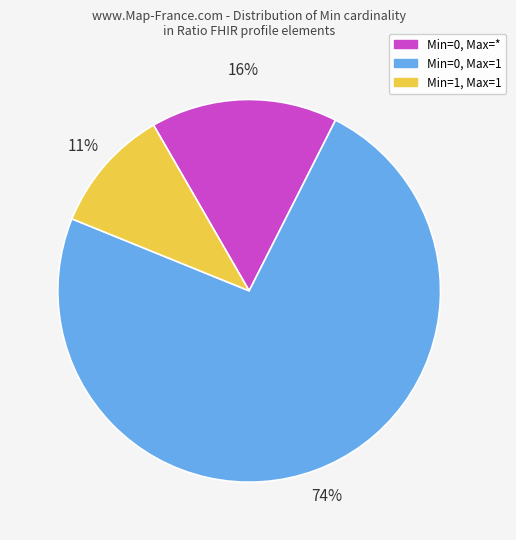

To the nearest percent, what is the average slice percentage?

33%